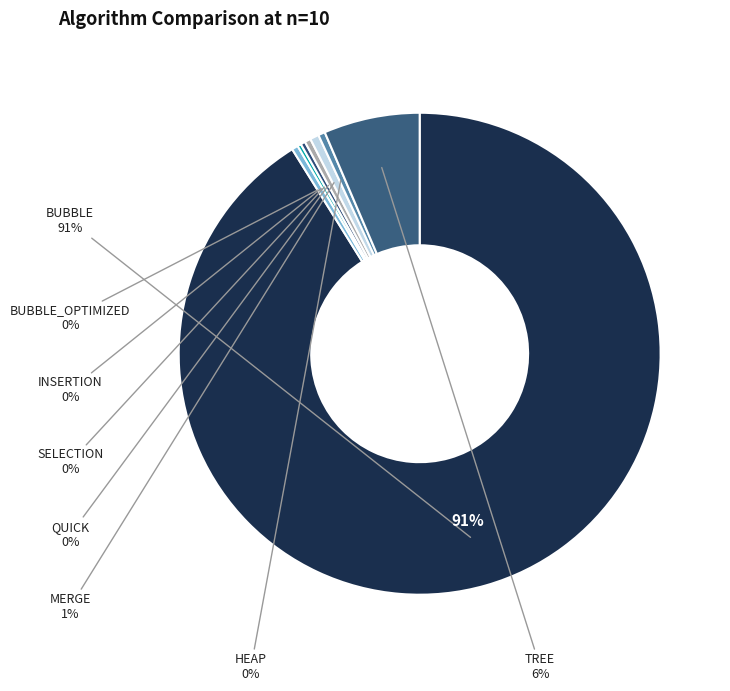

To the nearest percent, what is the difference between the largest and smallest slice percentages?

91%